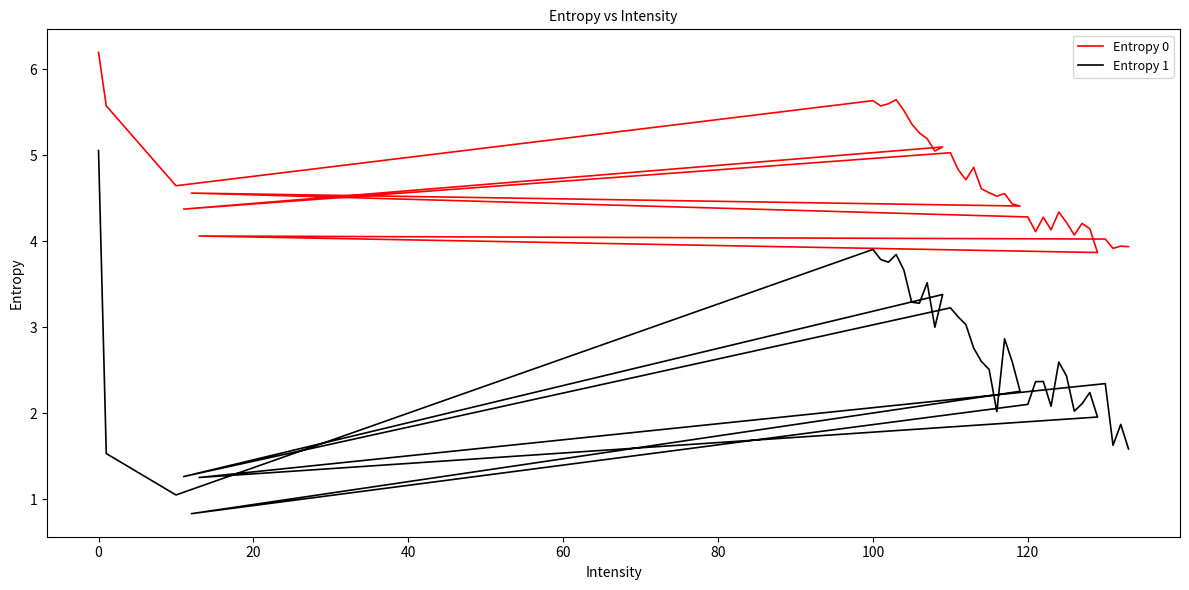

What is the difference between the maximum and second lowest values in the Entropy 0 series?

2.3